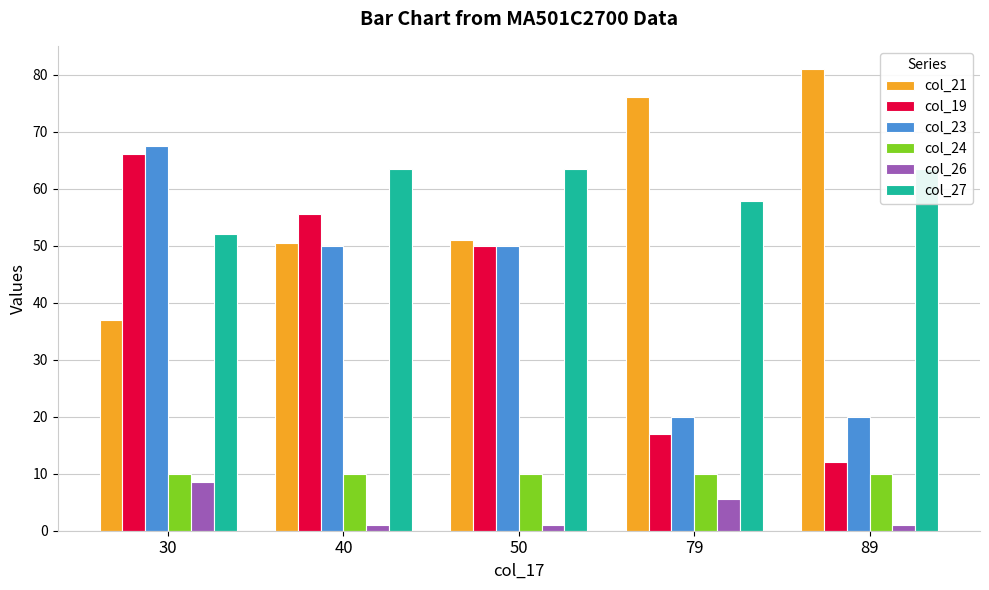

Which series changed the most between 40 and 50?

col_19